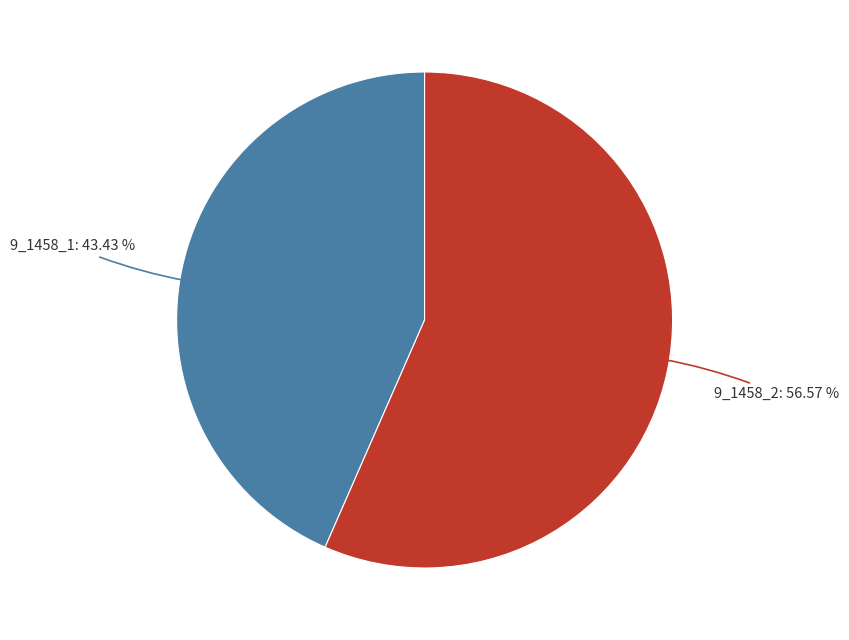

Count the number of slices in the pie.

2